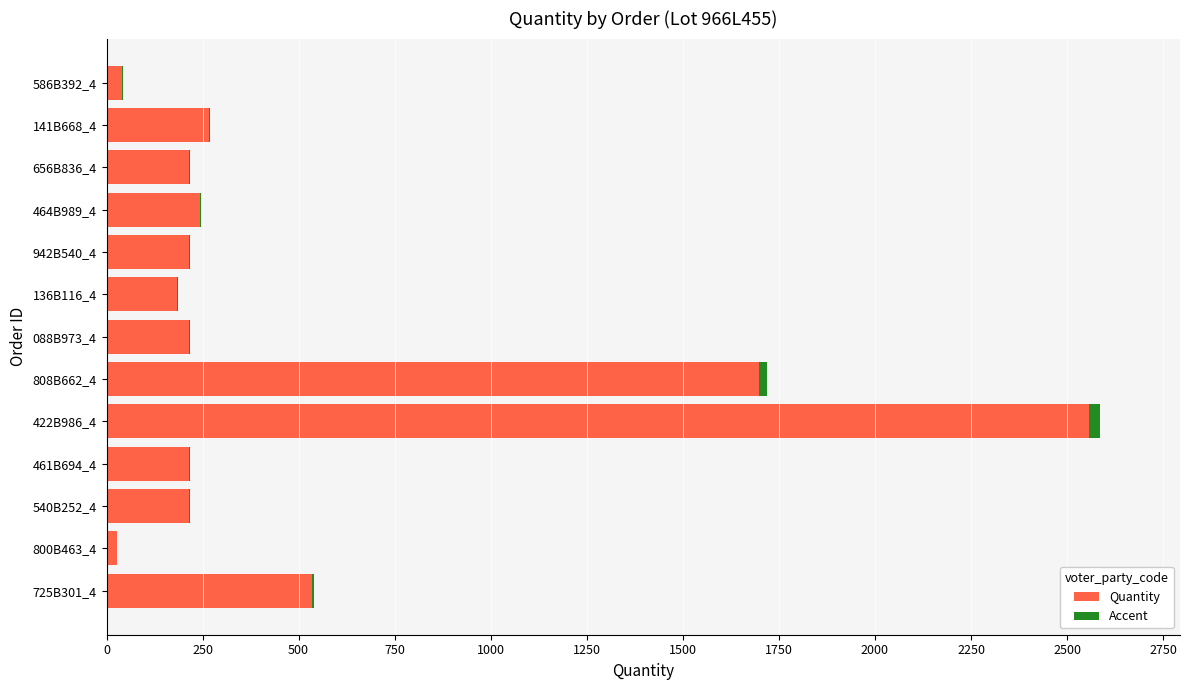

Rank the series by their maximum value, from highest to lowest.

Quantity, Accent